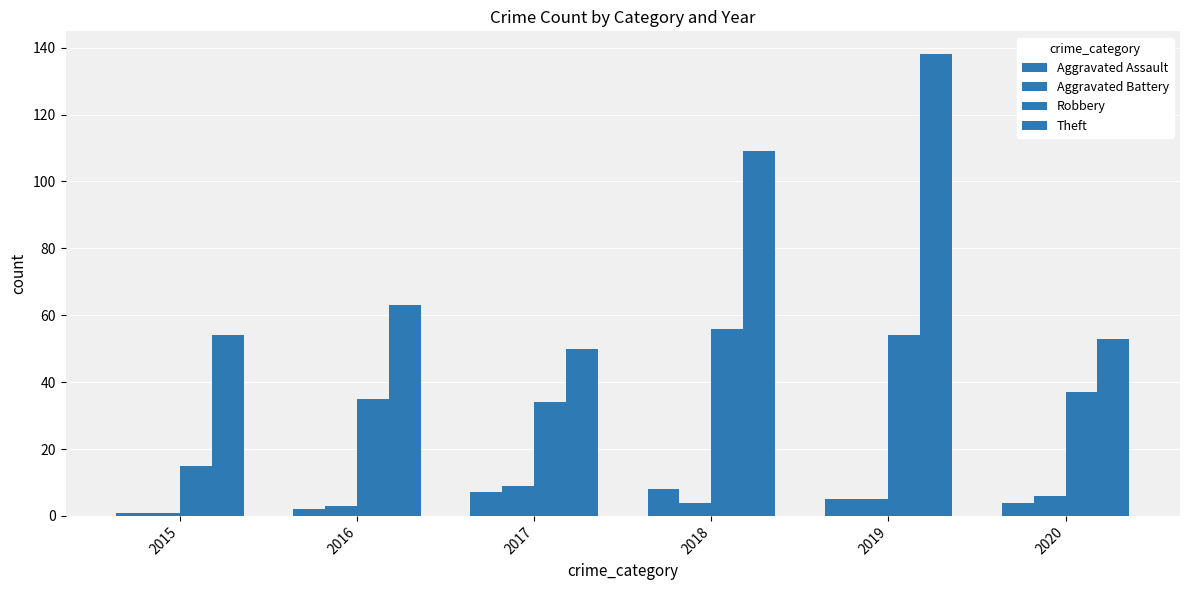

How many distinct data groups are displayed?

4